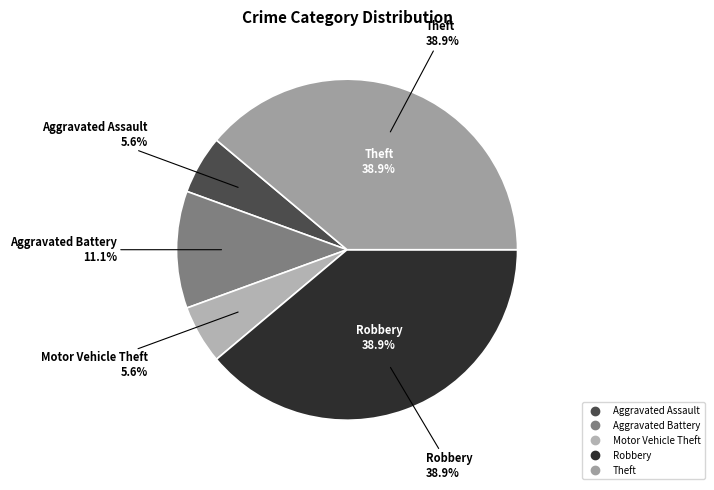

Rank the categories by value from highest to lowest.

Robbery, Theft, Aggravated Battery, Aggravated Assault, Motor Vehicle Theft